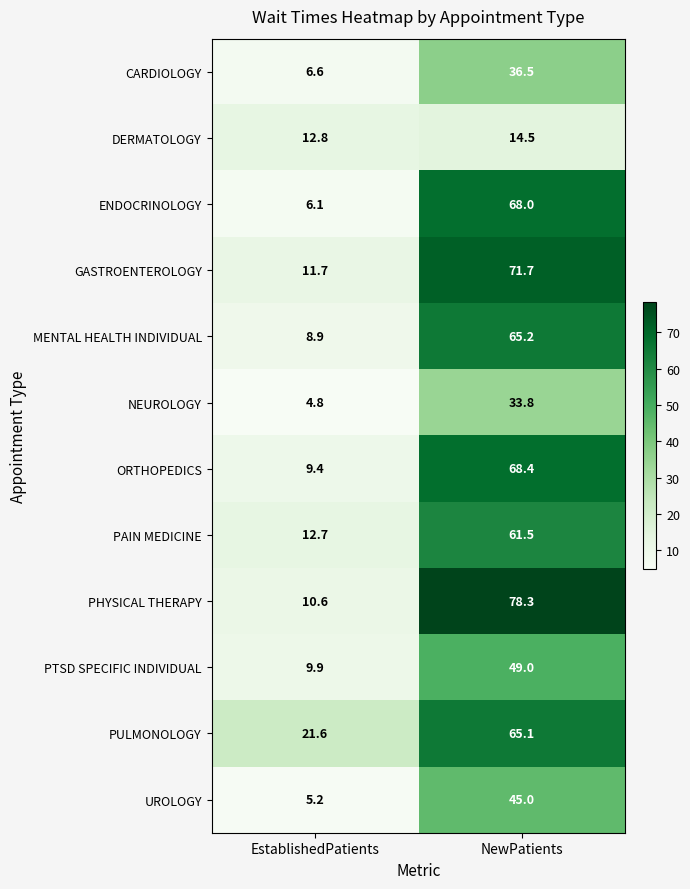

Which series has the widest spread of values?

PHYSICAL THERAPY